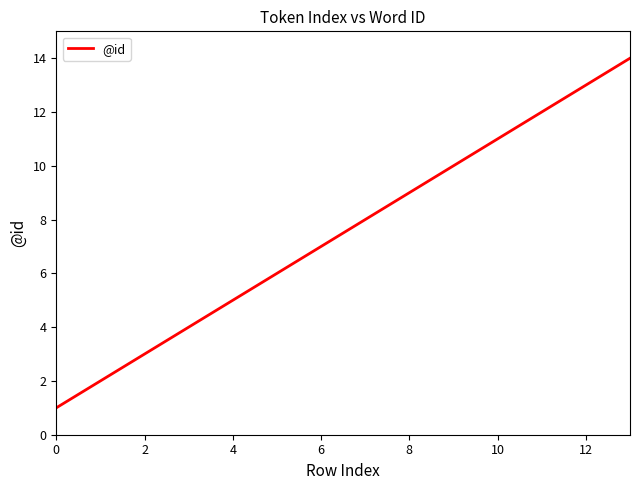

What is the maximum value shown in the chart?

14